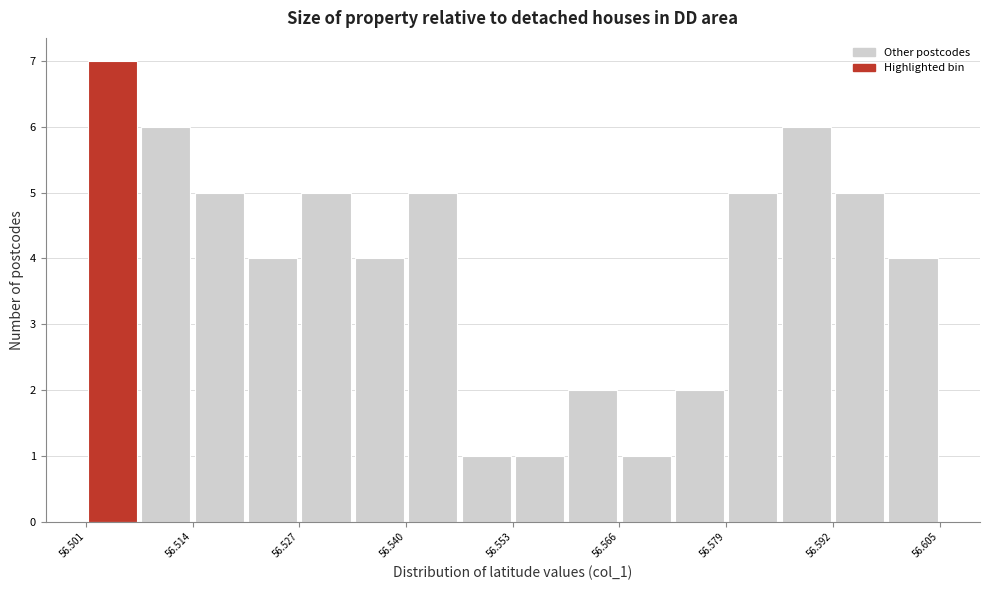

Read against the x-axis, roughly where is the centre of the tallest bar?

56.504